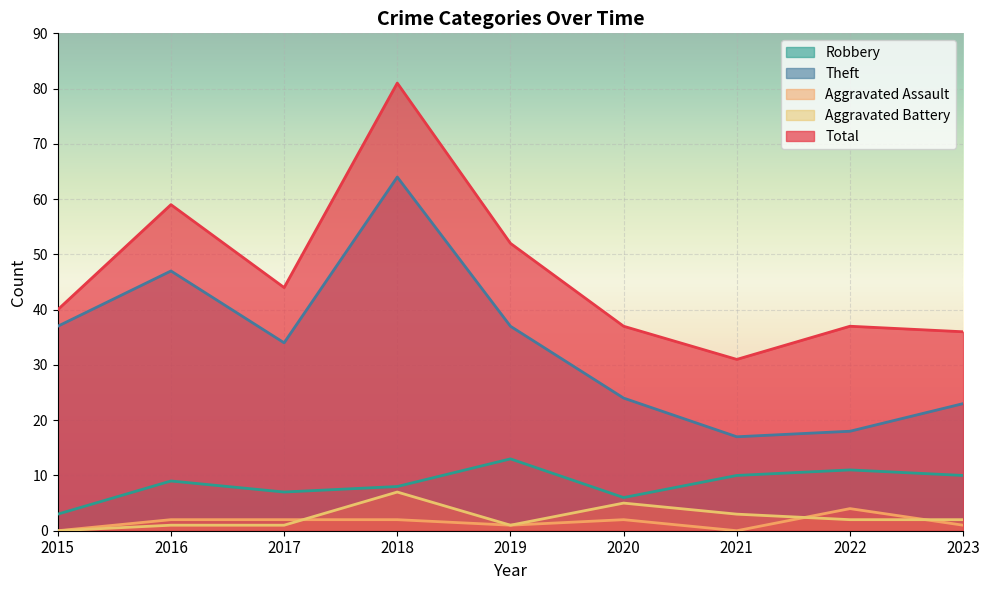

The Aggravated Assault series shows 4 at 2018. True or false?

False